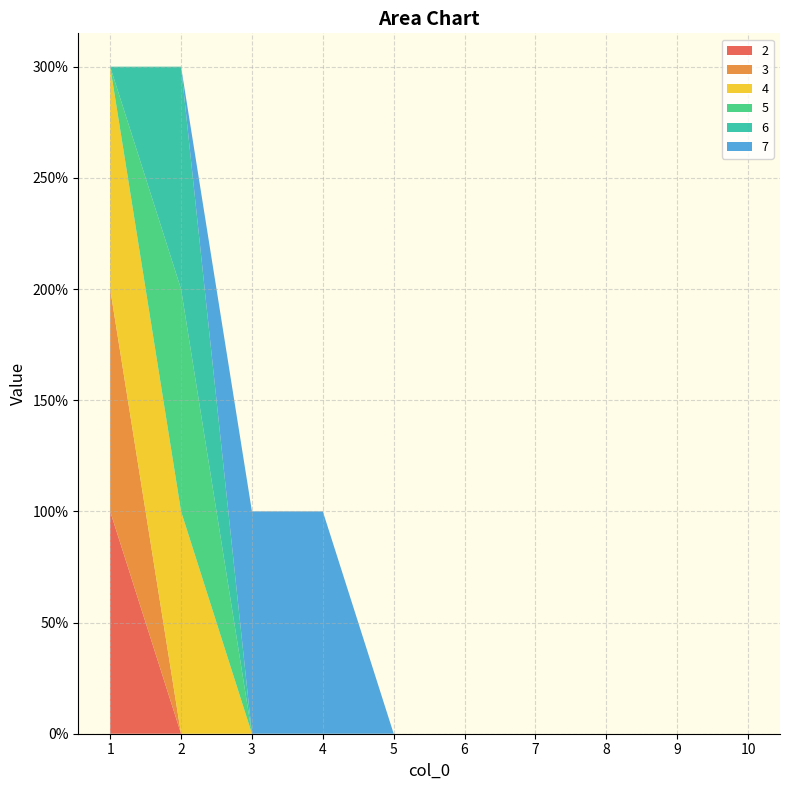

Reading right to left, what are all the values shown in this chart?

2: 0	0	0	0	0	0	0	0	0	1
3: 0	0	0	0	0	0	0	0	0	1
4: 0	0	0	0	0	0	0	0	1	1
5: 0	0	0	0	0	0	0	0	1	0
6: 0	0	0	0	0	0	0	0	1	0
7: 0	0	0	0	0	0	1	1	0	0